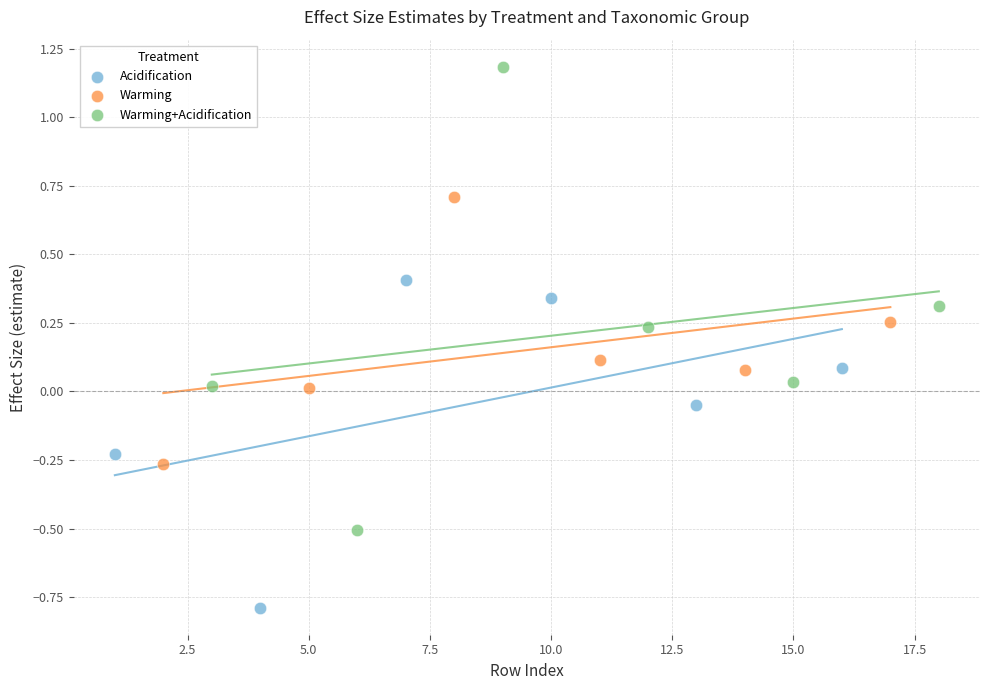

Which series has the largest Y range (max minus min)?

Warming+Acidification